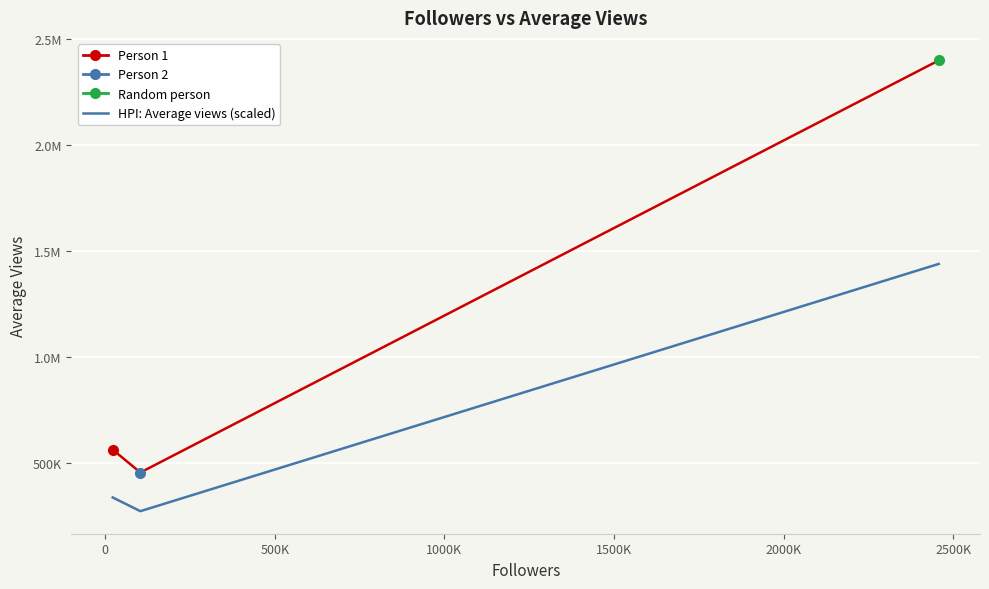

Is this an area chart (filled region under the line)?

No